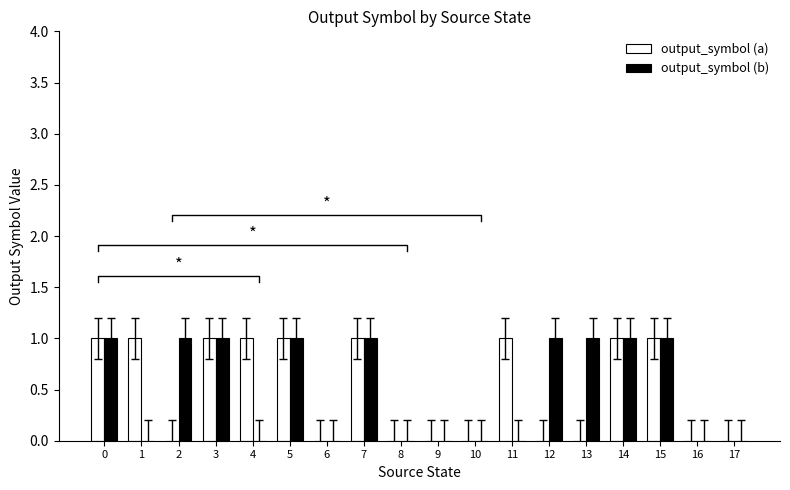

What is the value of the output_symbol (b) bar at the 15th from the left?

1